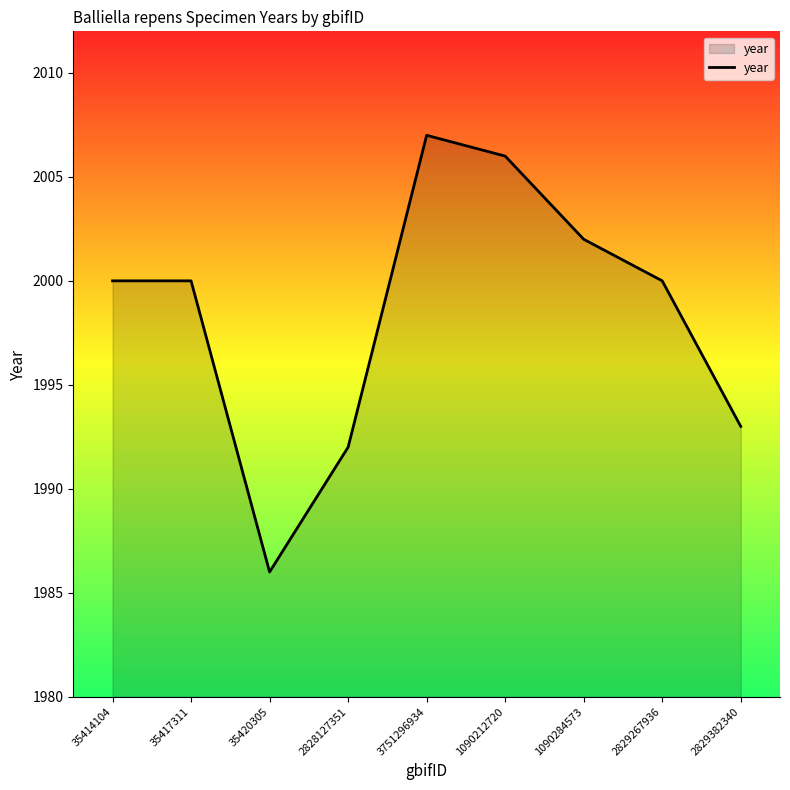

Between 2829267936 and 1090212720, which is larger?

1090212720